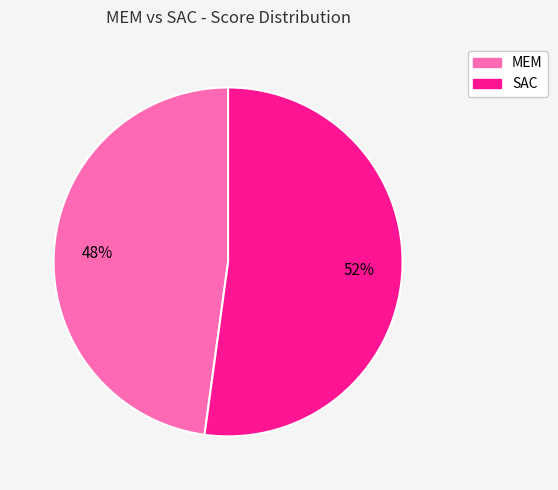

Which category has the biggest portion of the pie?

SAC